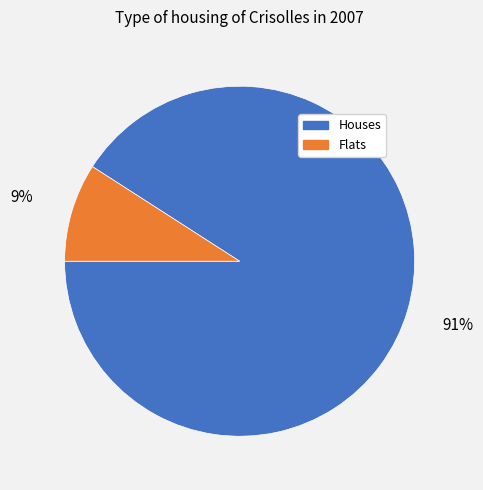

Which has a higher value, Flats or Houses?

Houses